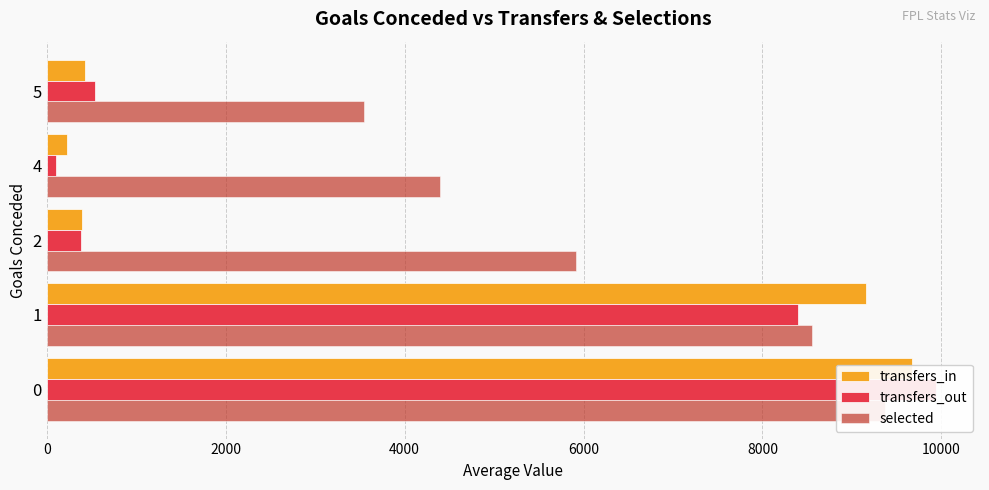

At 5, list the series in order from smallest to largest.

transfers_in, transfers_out, selected